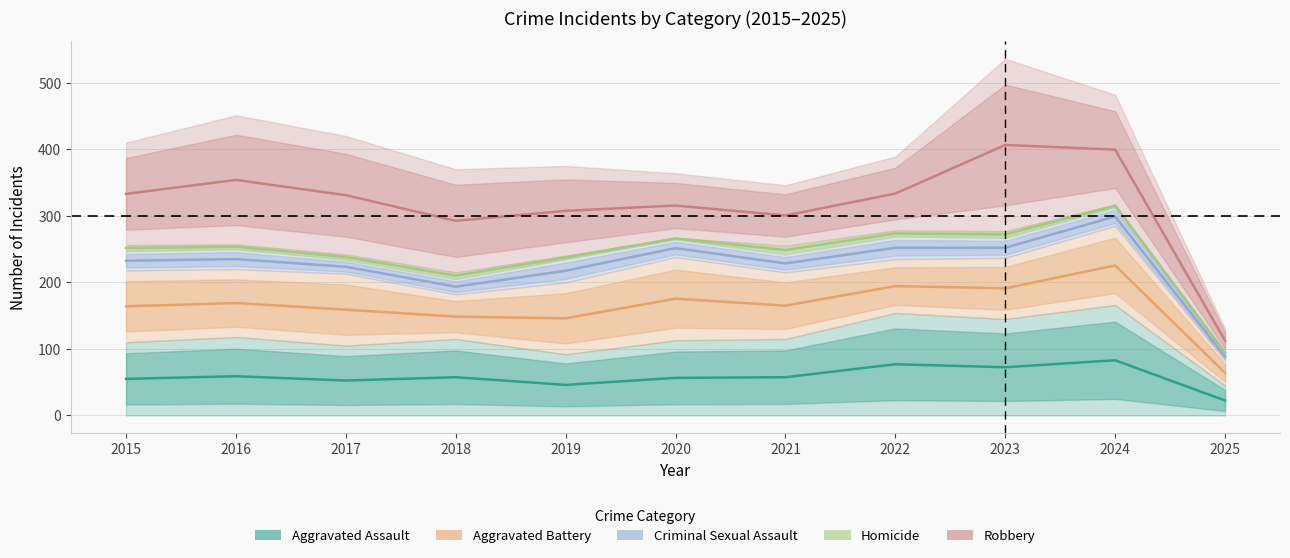

The value of Homicide at 2016 is 253.5. True or false?

True